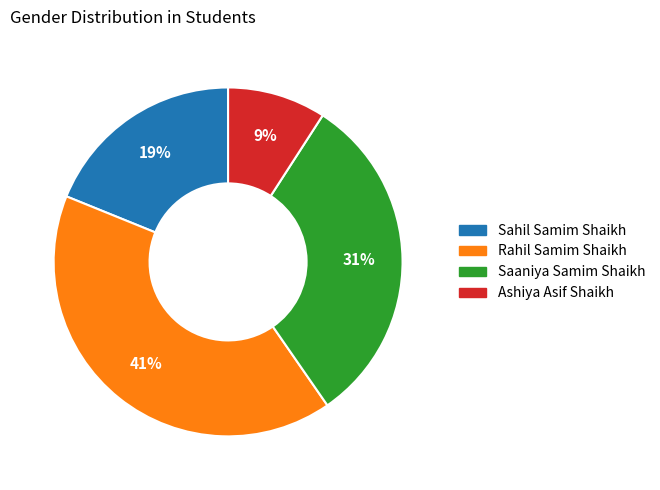

What percentage is the Saaniya Samim Shaikh slice, to the nearest percent?

31%